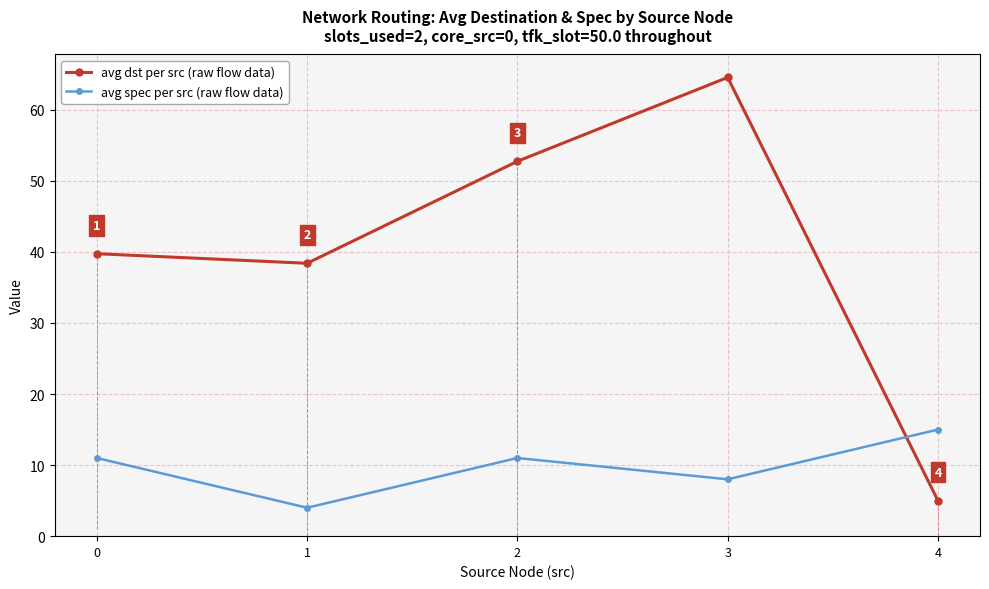

The value of avg dst per src (raw flow data) at 3 is 102.9. True or false?

False